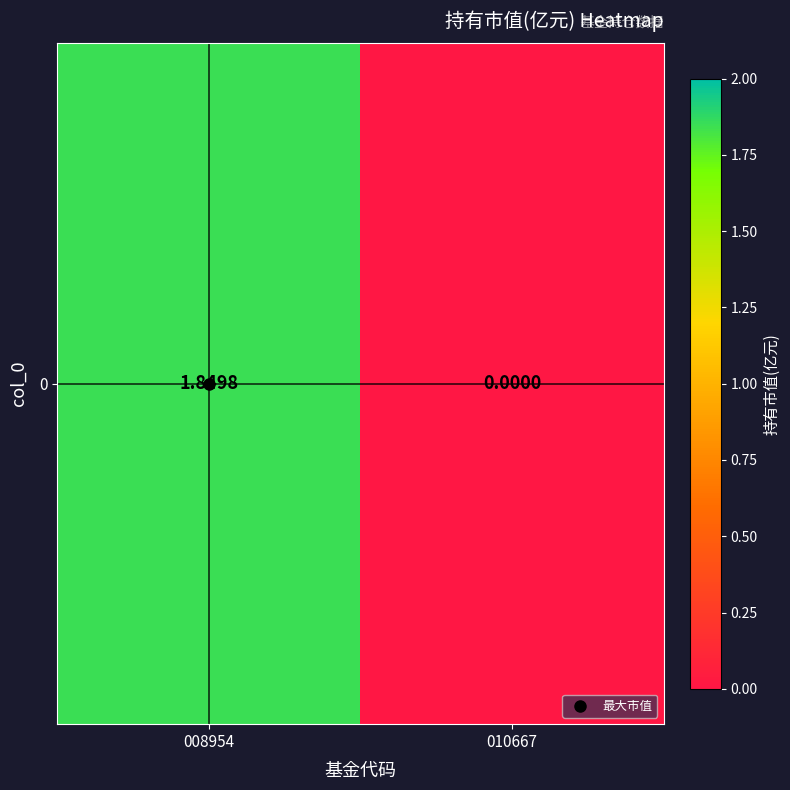

List the labels in order of value, largest first.

008954, 010667